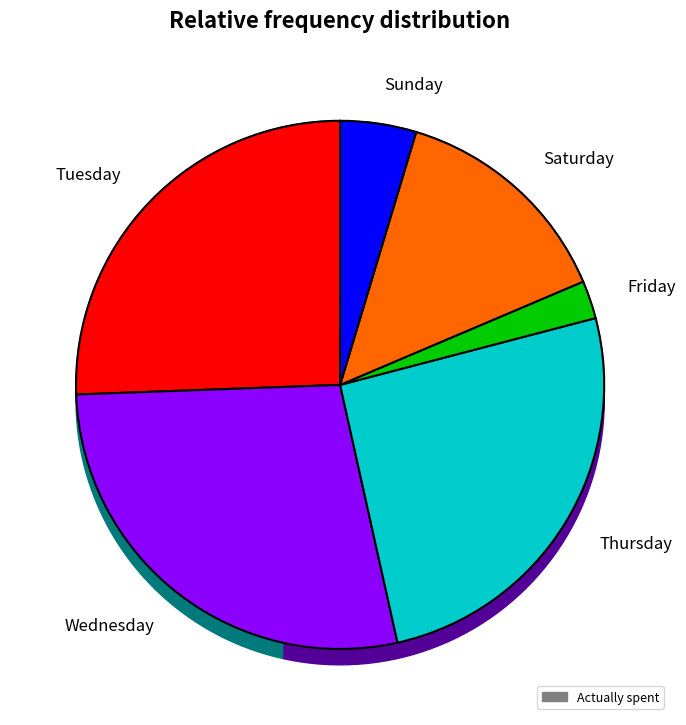

How many slices are in this pie chart?

6